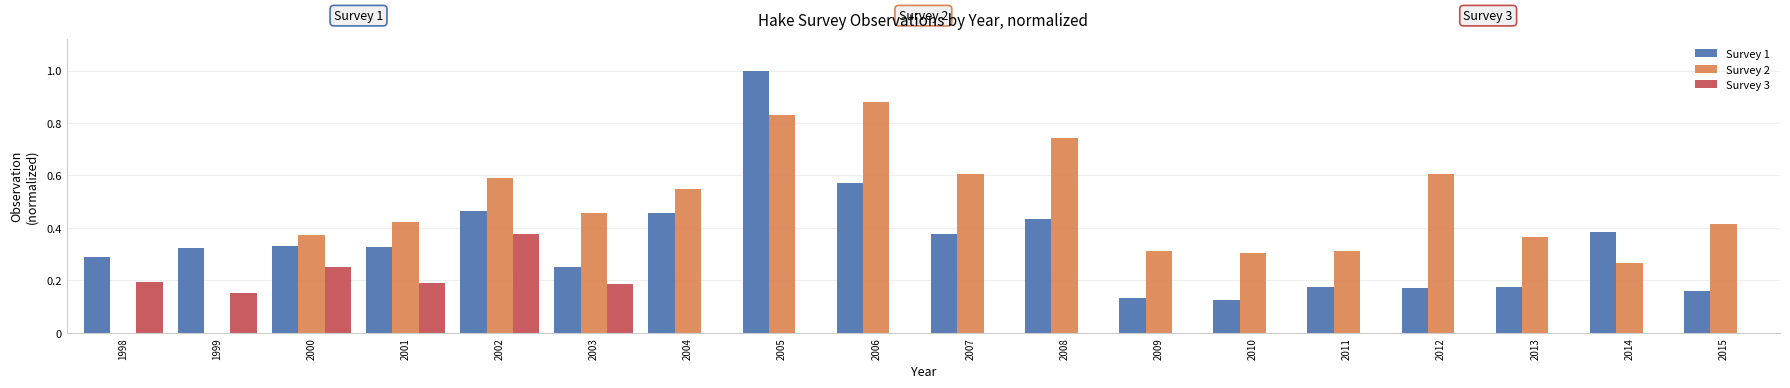

What is the sum of all Survey 1 values?

6.1